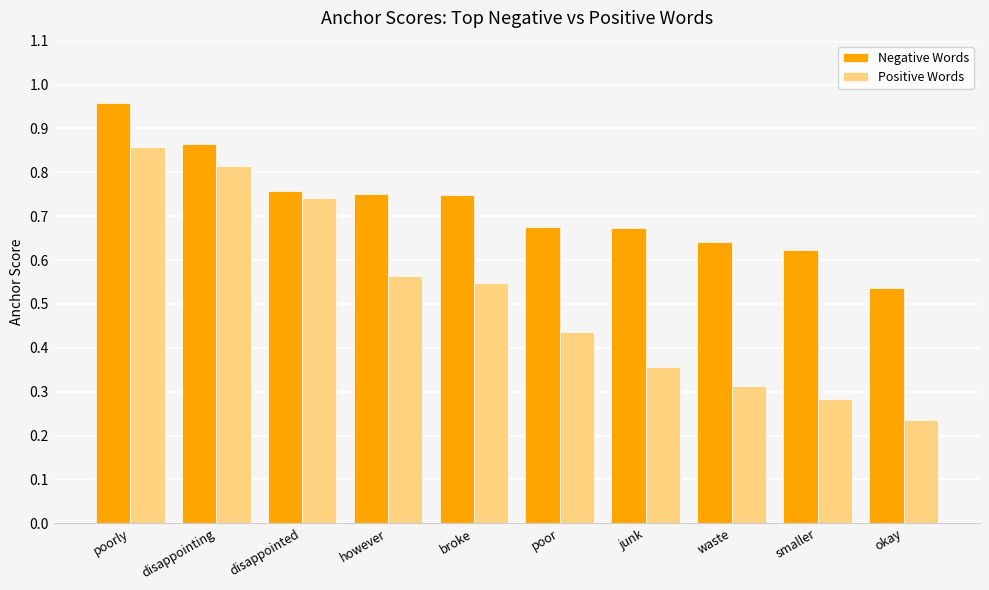

Between poor and waste, which series saw the biggest shift?

Positive Words